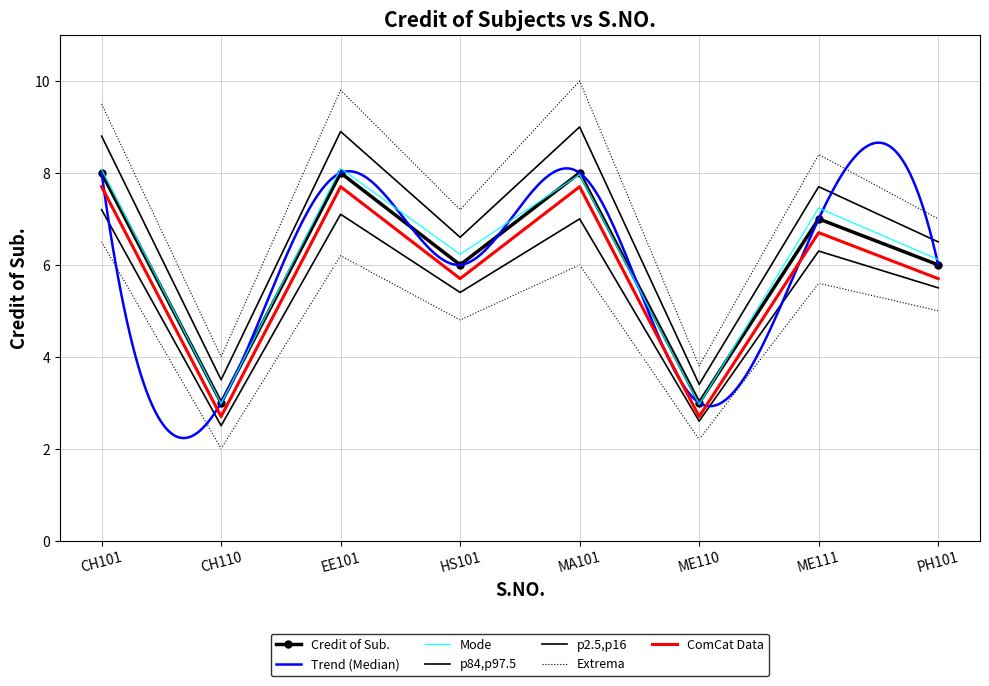

What is the minimum value shown in the chart?

3